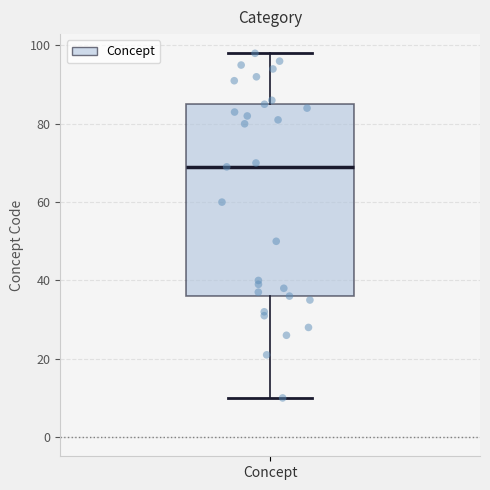

Where is the upper edge of the box for Concept on the y-axis? The values are not printed on the chart, so give them approximately, as read against the axis.

86